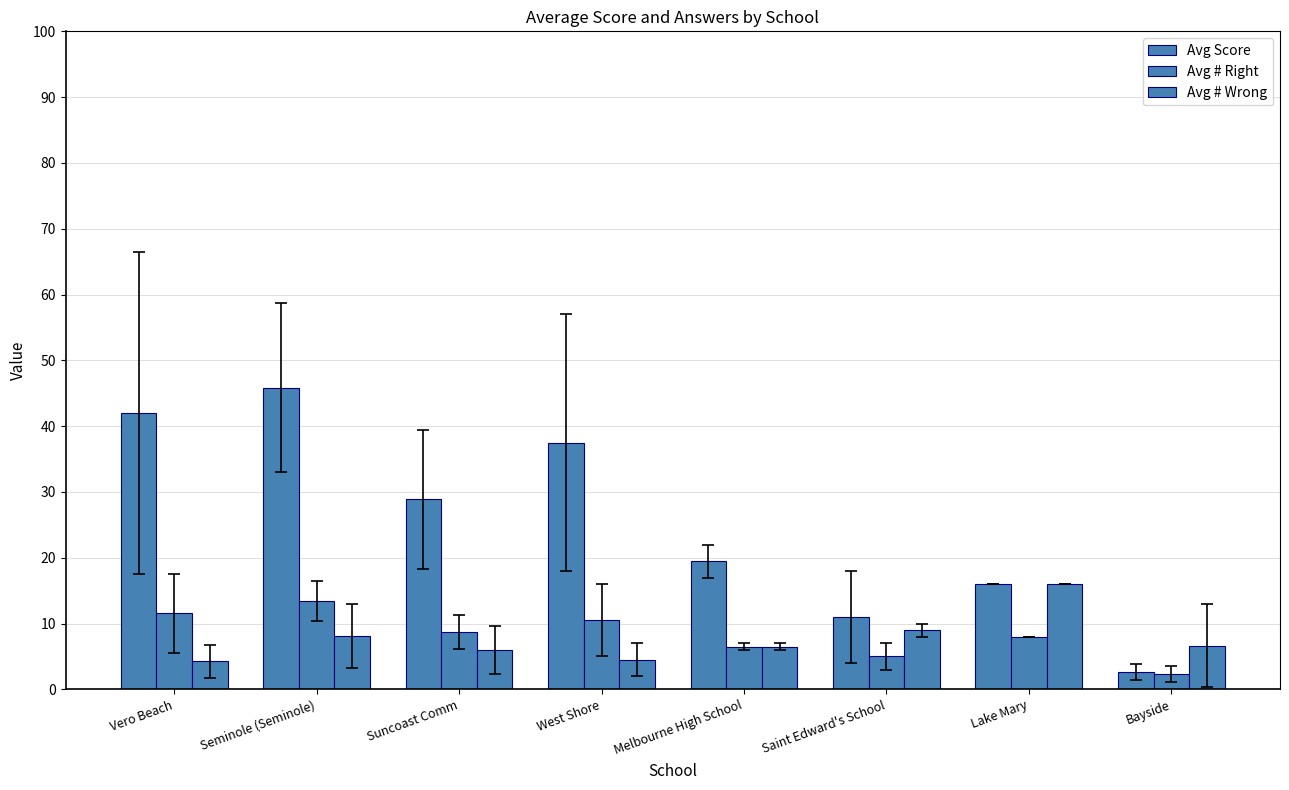

How many groups of bars are there?

8